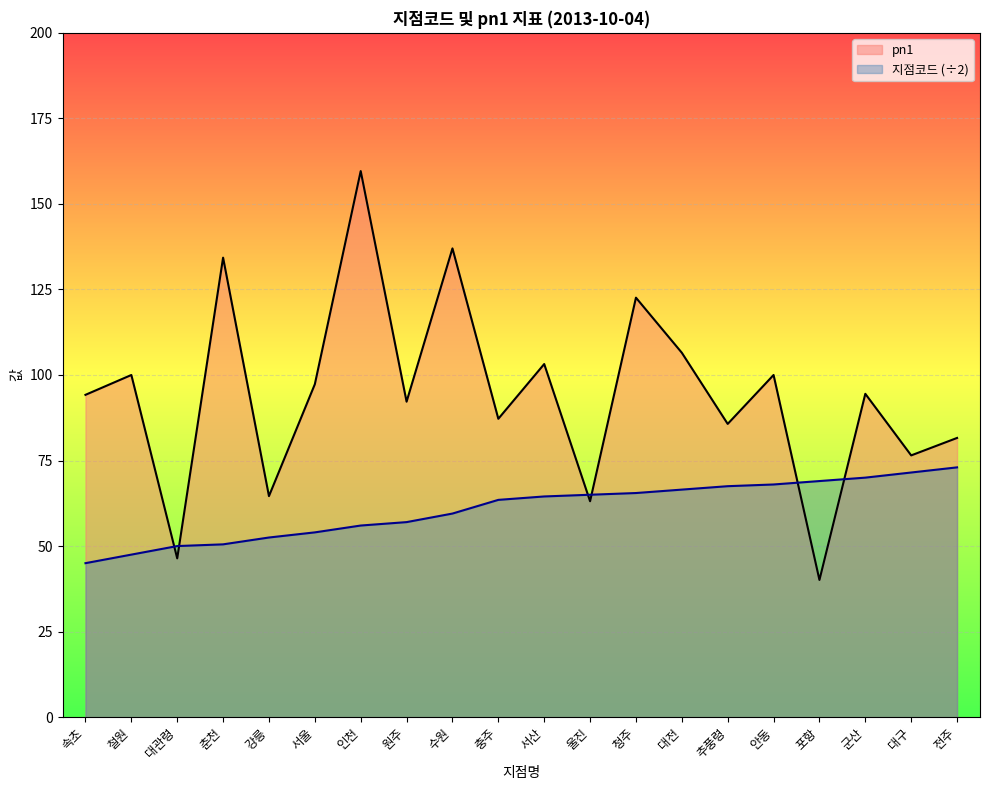

Reading right to left, what are all the values shown in this chart?

지점코드: 73.0	71.5	70.0	69.0	68.0	67.5	66.5	65.5	65.0	64.5	63.5	59.5	57.0	56.0	54.0	52.5	50.5	50.0	47.5	45.0
pn1: 81.6	76.5	94.5	40.1	100.0	85.7	106.5	122.6	63.1	103.2	87.2	137.0	92.2	159.6	97.3	64.6	134.3	46.4	100.0	94.2